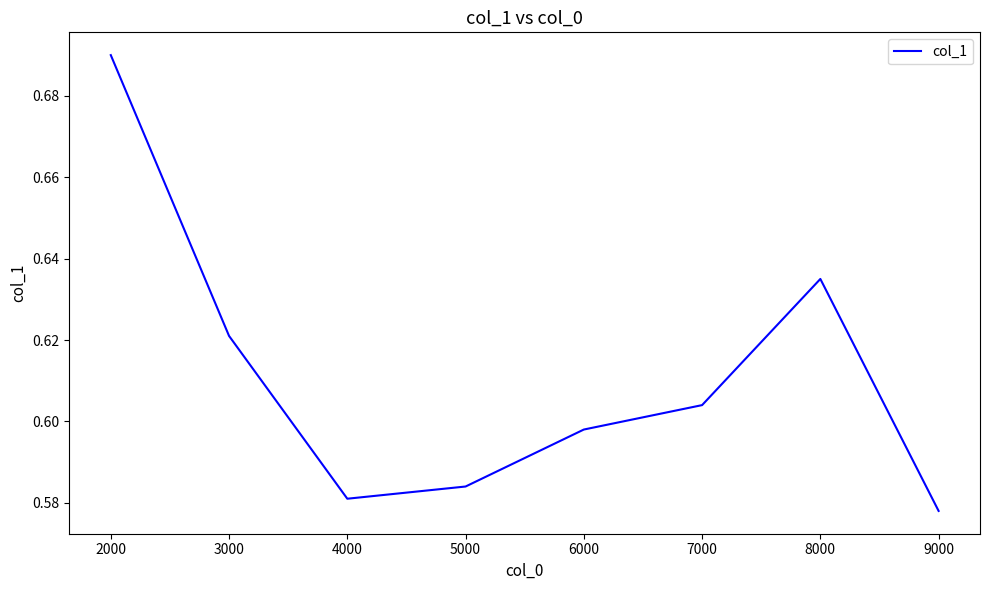

Rank the categories by value from lowest to highest.

9000, 4000, 5000, 6000, 7000, 3000, 8000, 2000